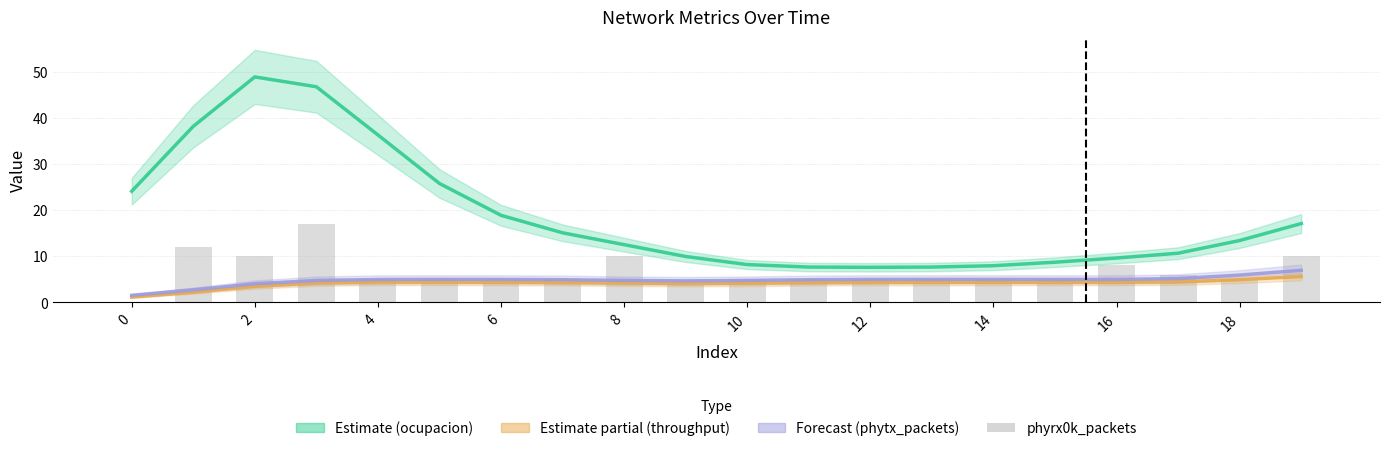

What is the difference between the second highest and second lowest values in the phyrx0k_packets series?

8.0